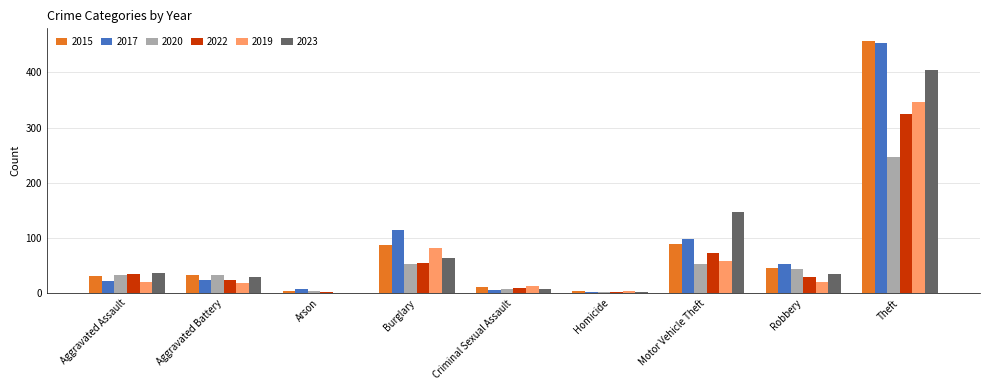

What are all the series names shown in the legend?

2015, 2017, 2020, 2022, 2019, 2023